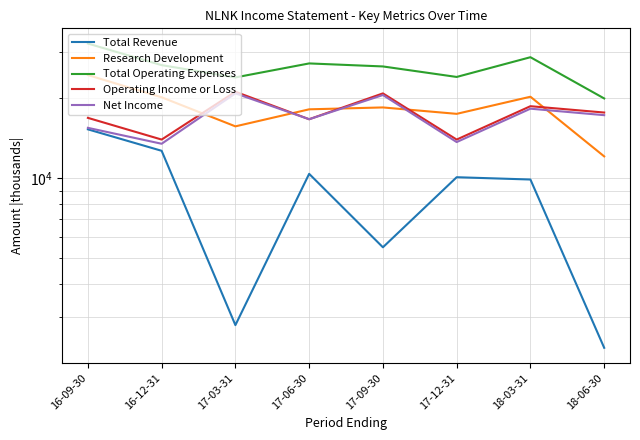

Read the Research Development value at 16-09-30.

24500